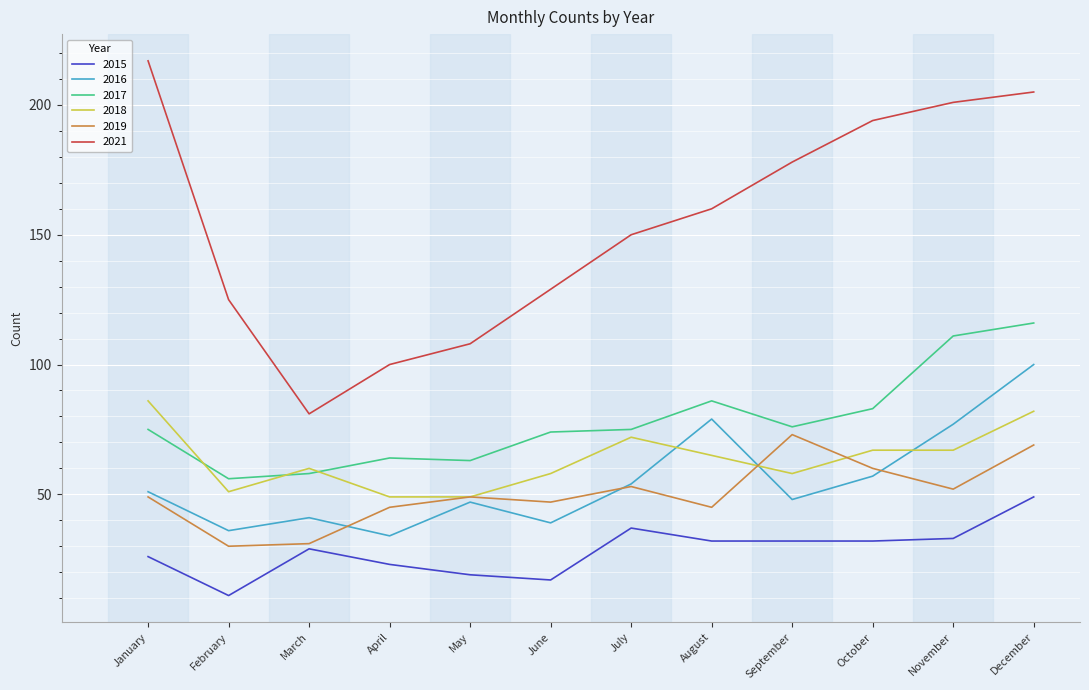

Between May and August, which series saw the biggest shift?

2021